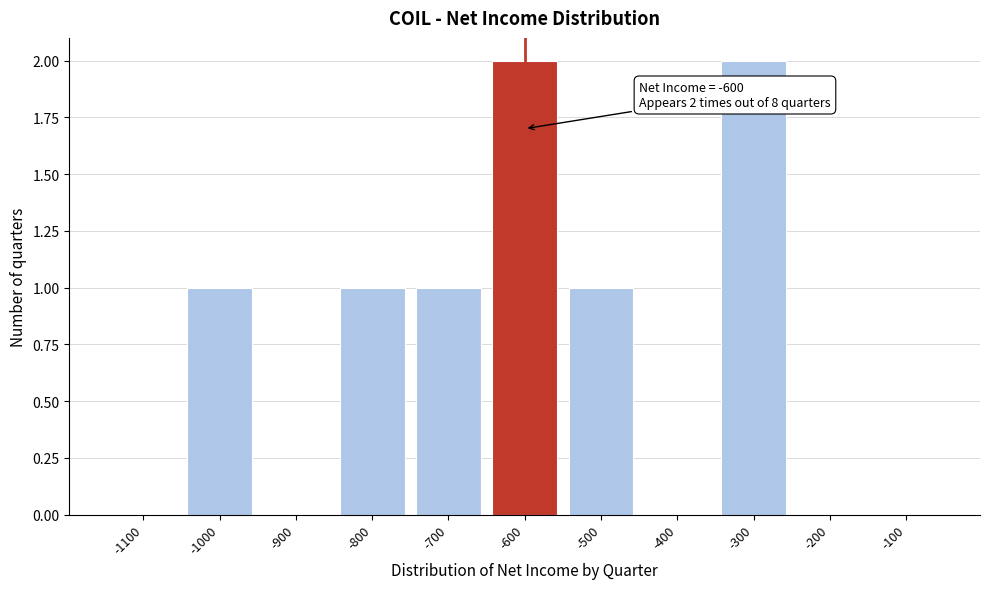

Reading left to right, list all the values displayed in this chart.

-1100=0	-1000=1	-900=0	-800=1	-700=1	-600=2	-500=1	-400=0	-300=2	-200=0	-100=0